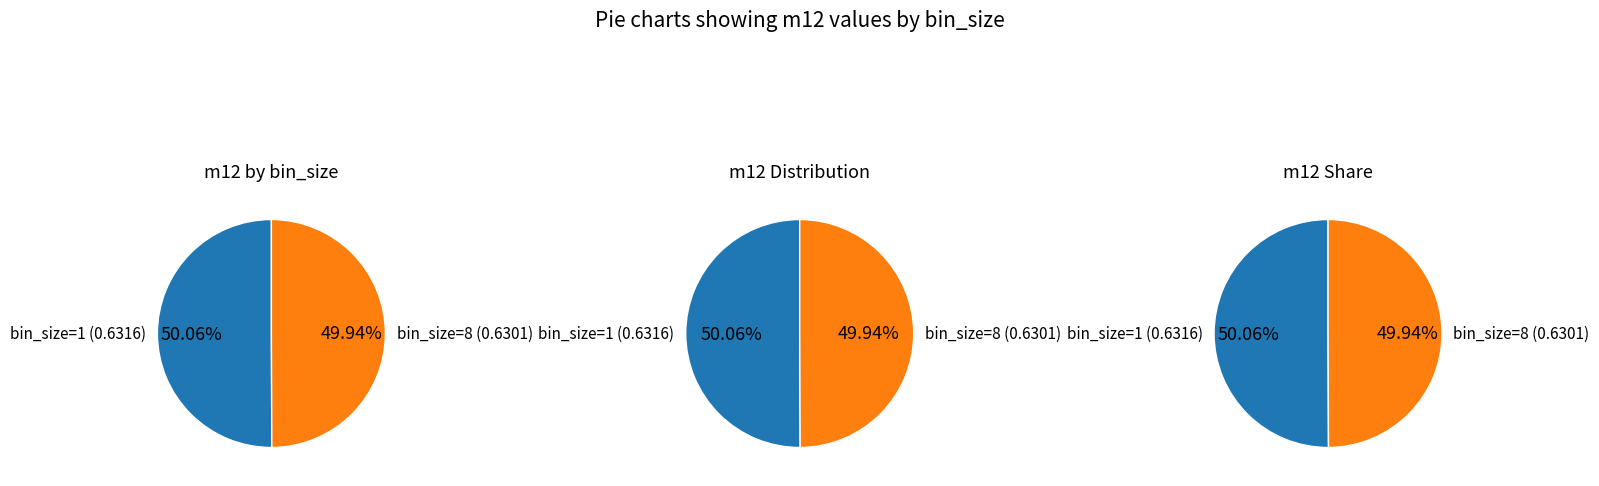

Which has a higher value, 8 or 1?

1